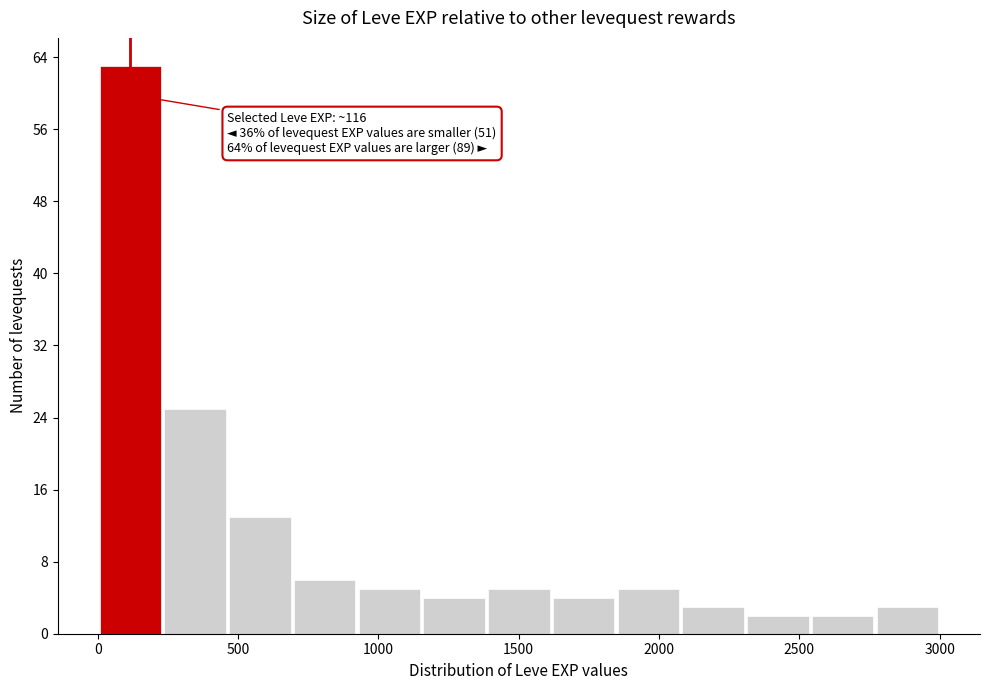

Over which range of the x-axis is the bar tallest?

0 to 250